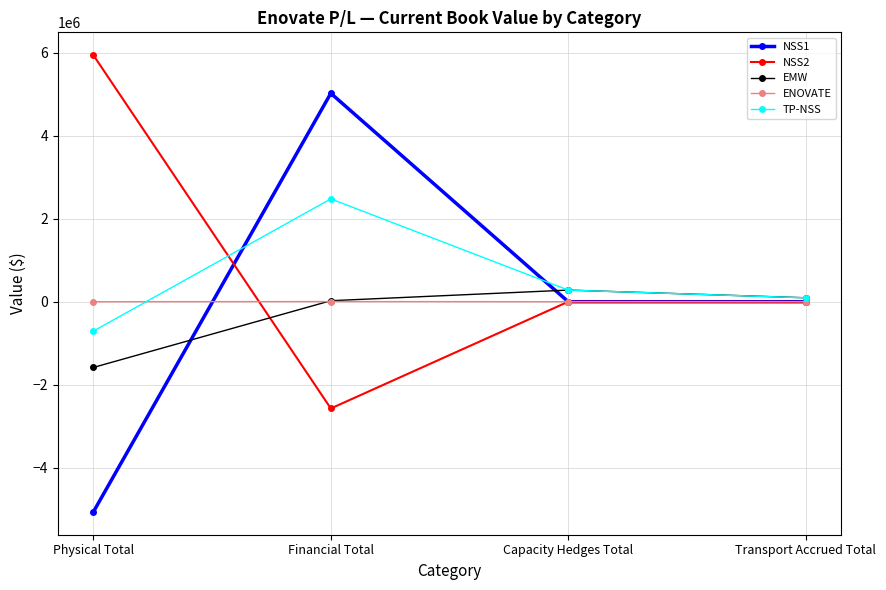

True or false: TP-NSS has more than 2 interior local peaks.

False